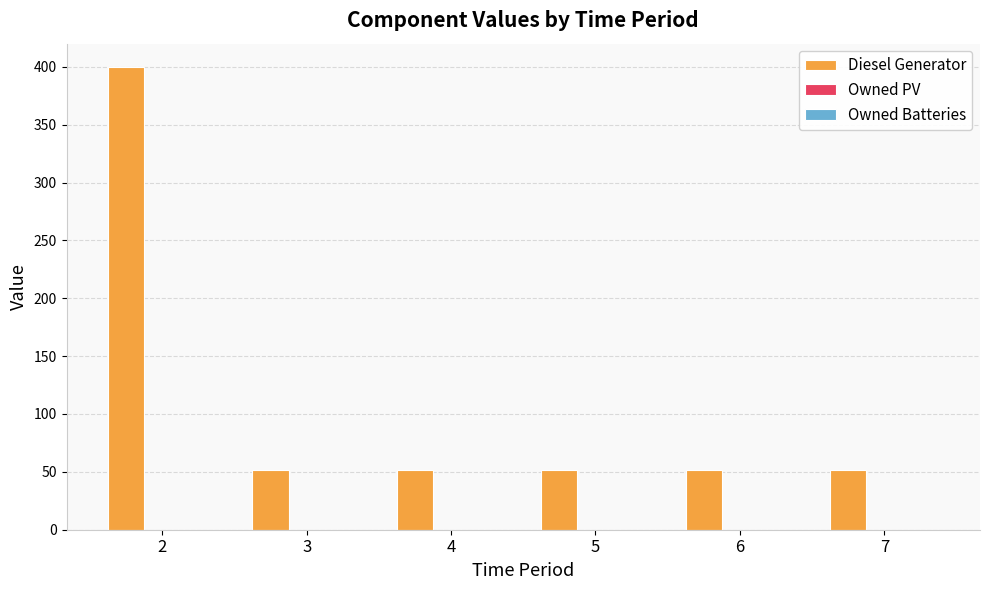

Approximately how many times larger is the value at 5 compared to 7?

1.0